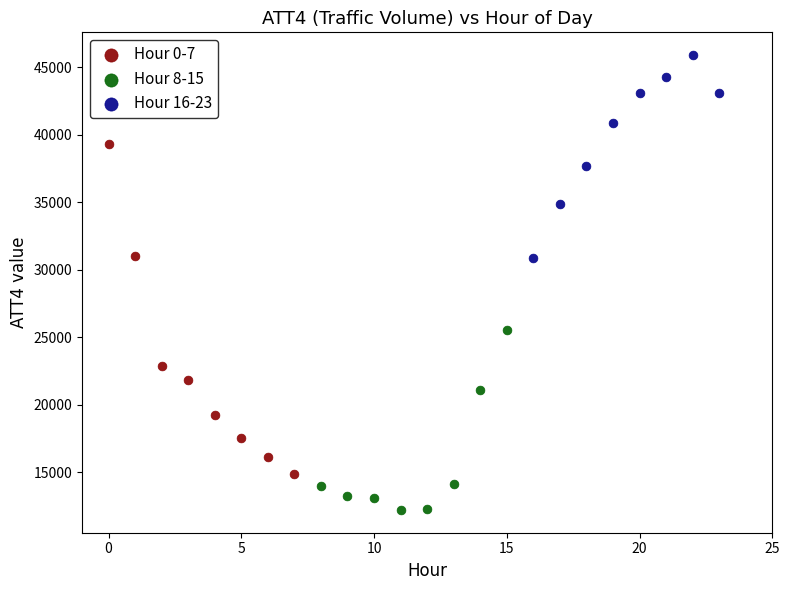

Which series has the widest spread of Y values?

Hour 0-7